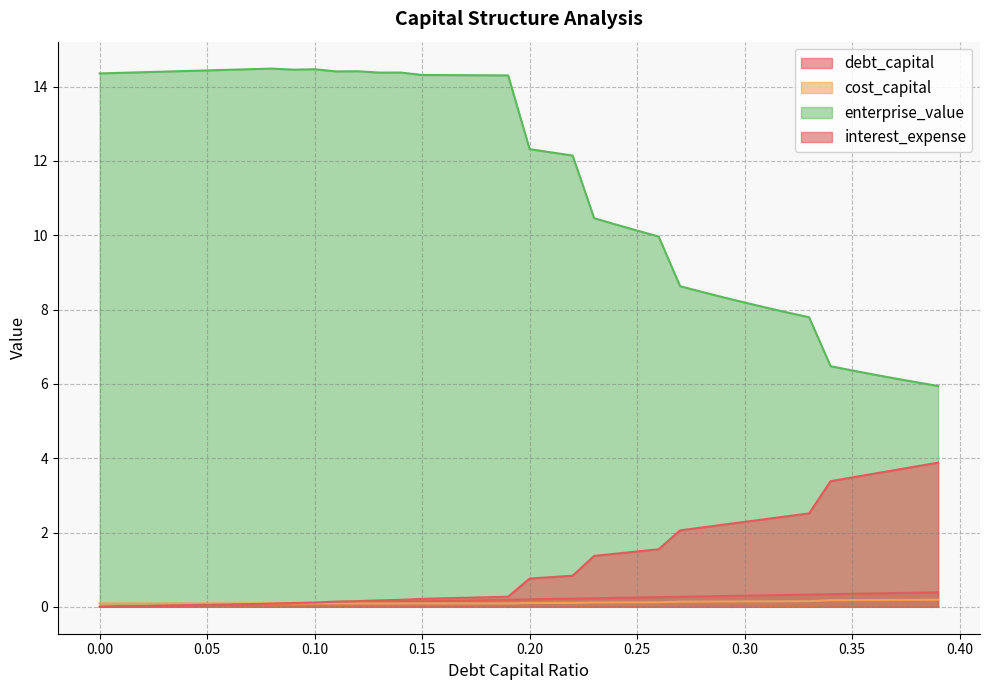

What is the difference between the maximum and minimum values in the debt_capital series?

0.4